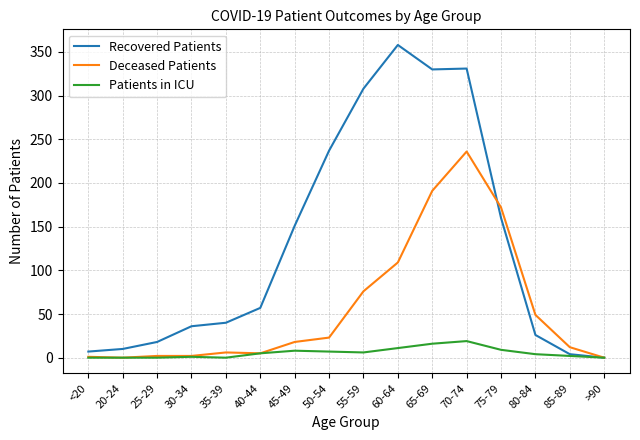

What are all the series names shown in the legend?

Recovered Patients, Deceased Patients, Patients in ICU